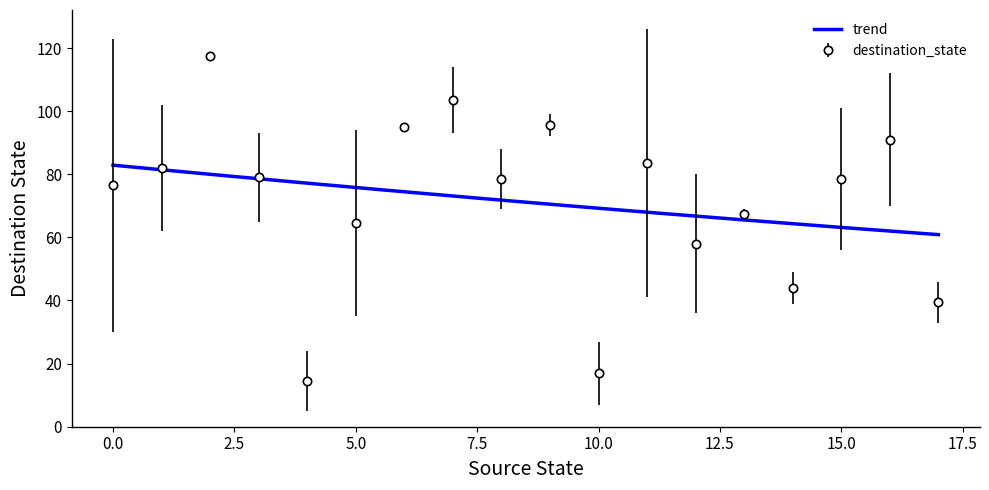

How many interior local peaks does the destination_state series have?

6